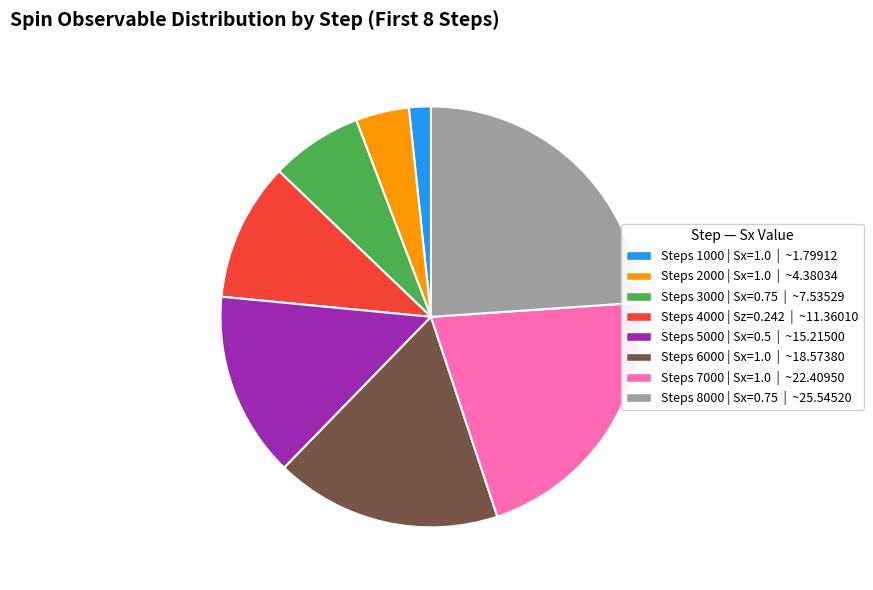

Is there any slice that represents more than half of the pie?

No